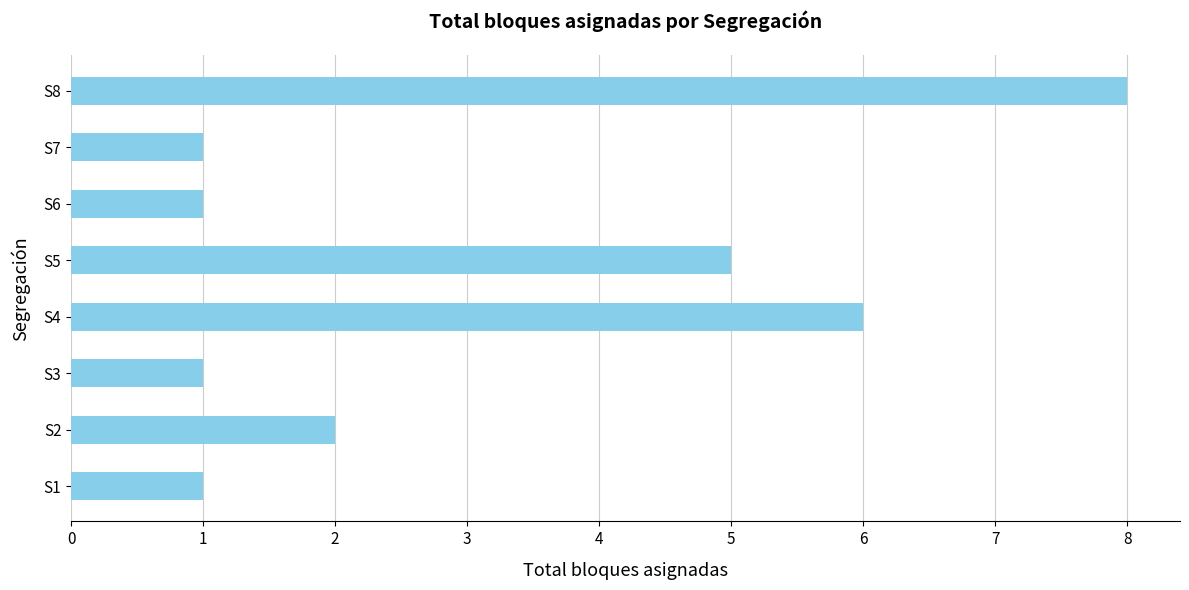

Reading bottom to top, extract all data points from this chart.

1	2	1	6	5	1	1	8